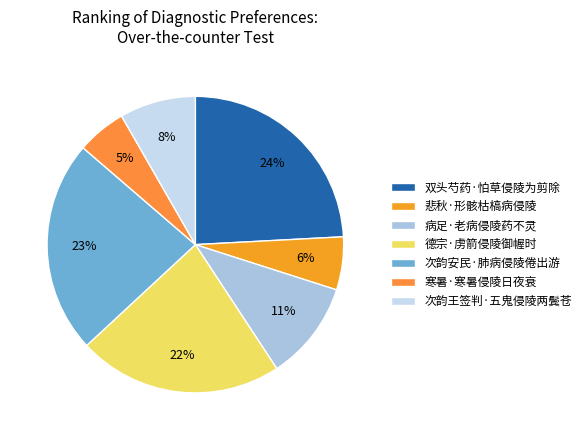

What is the largest slice in the pie chart?

双头芍药·怕草侵陵为剪除